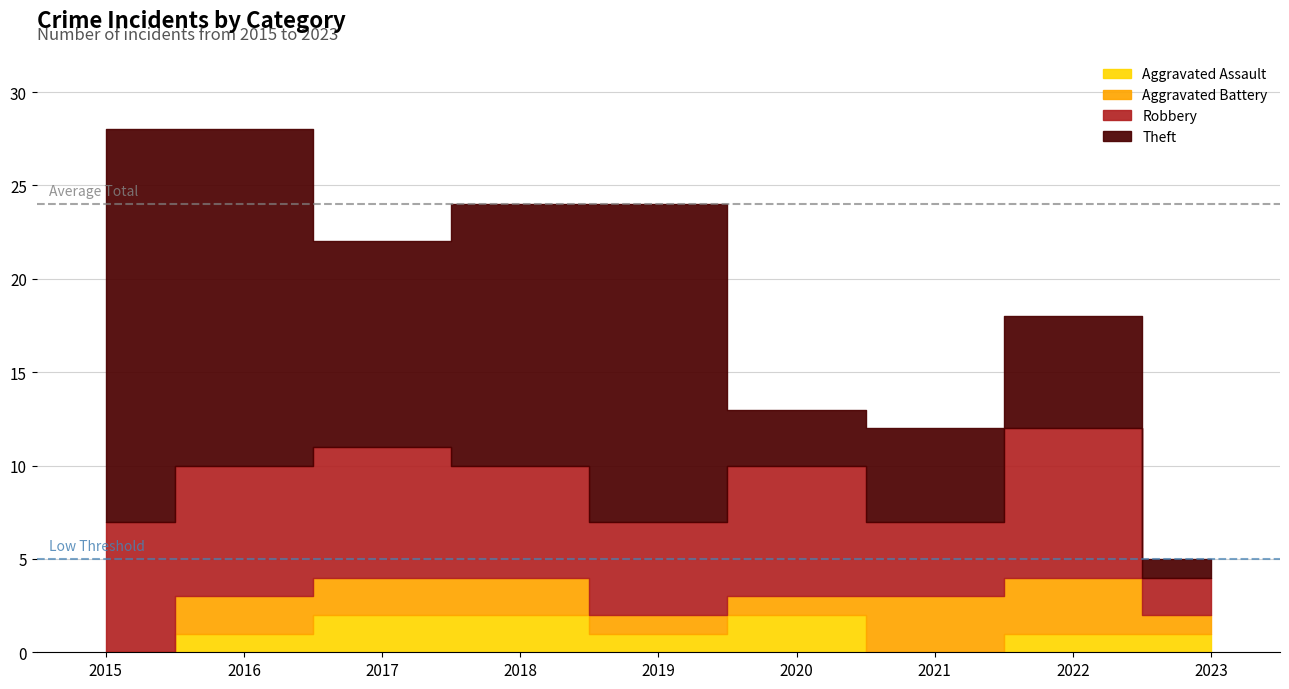

What is the total value across all series at 2017?

22